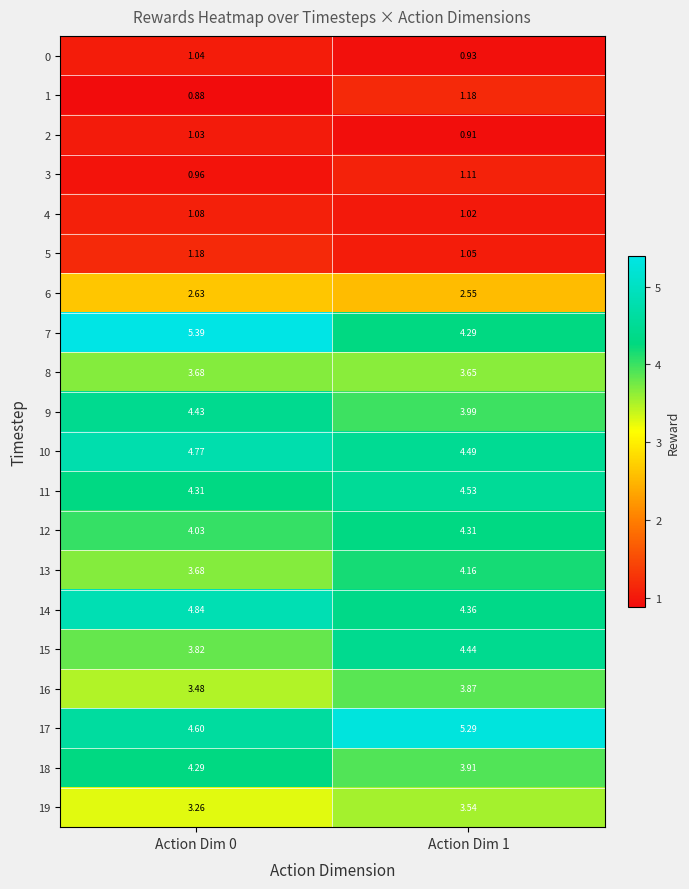

At which category is the sum across all series the highest?

Action Dim 1